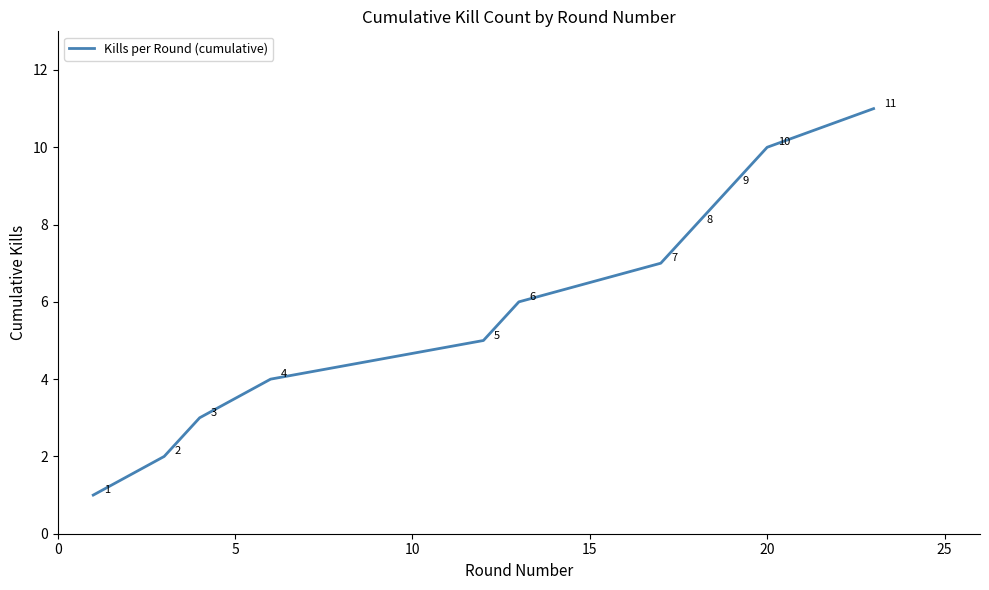

Does the chart have visible grid lines?

No